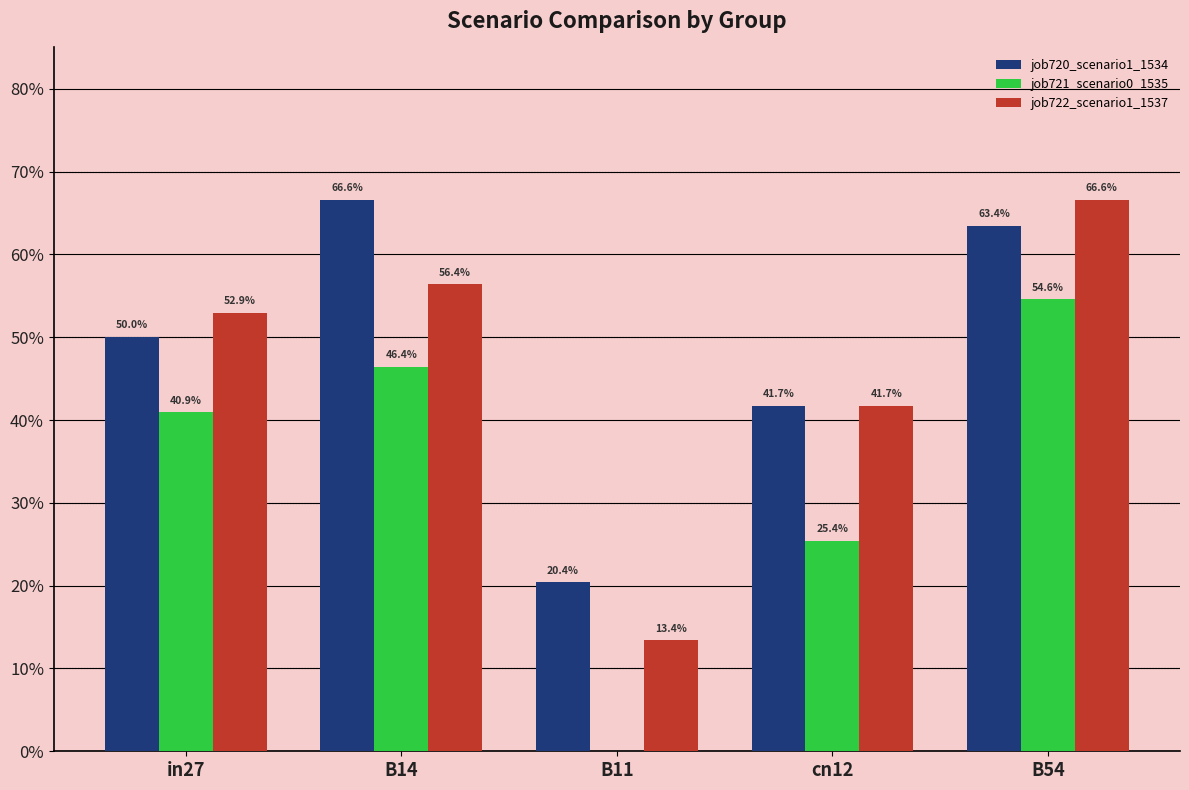

What is the value of the job720_scenario1_1534 bar at the 4th from the left?

0.4